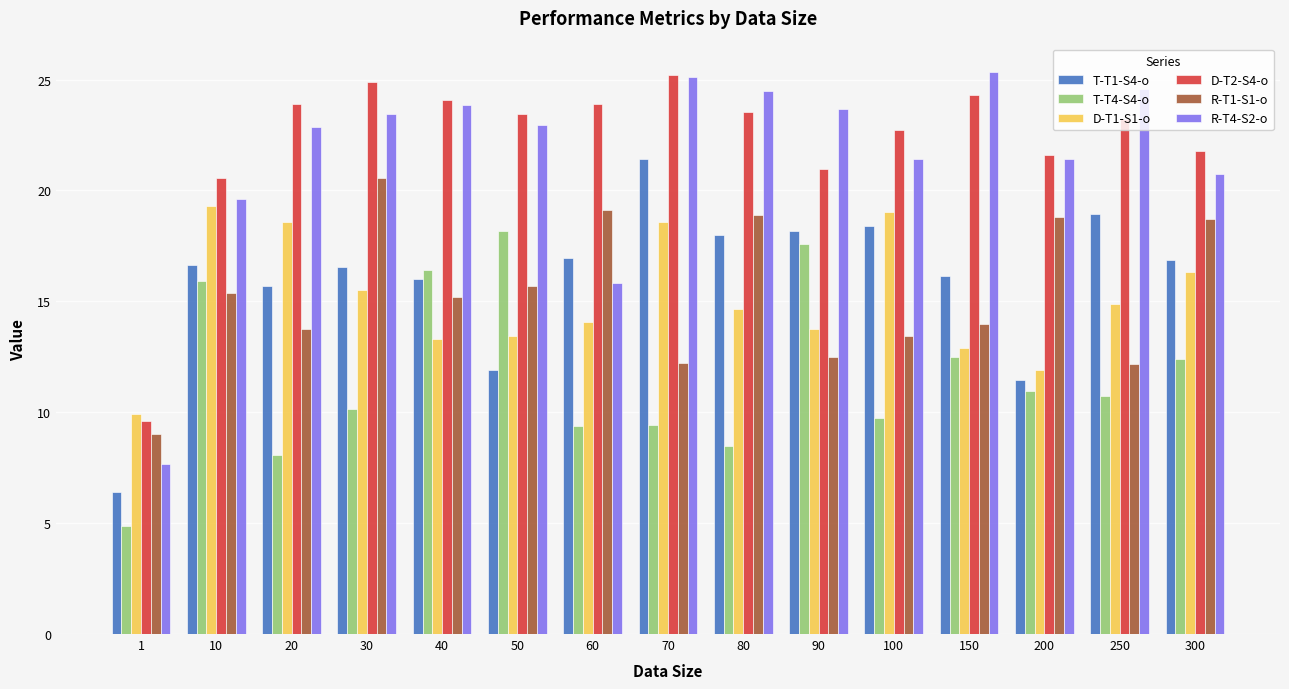

What is the lowest value of the D-T1-S1-o series?

9.9